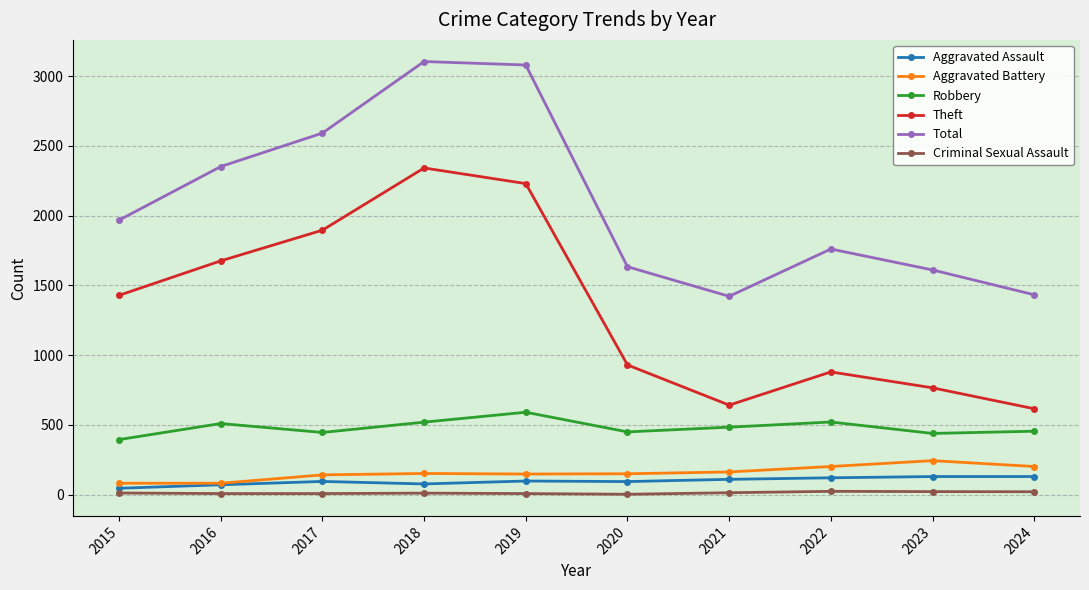

Is this an area chart (filled region under the line)?

No